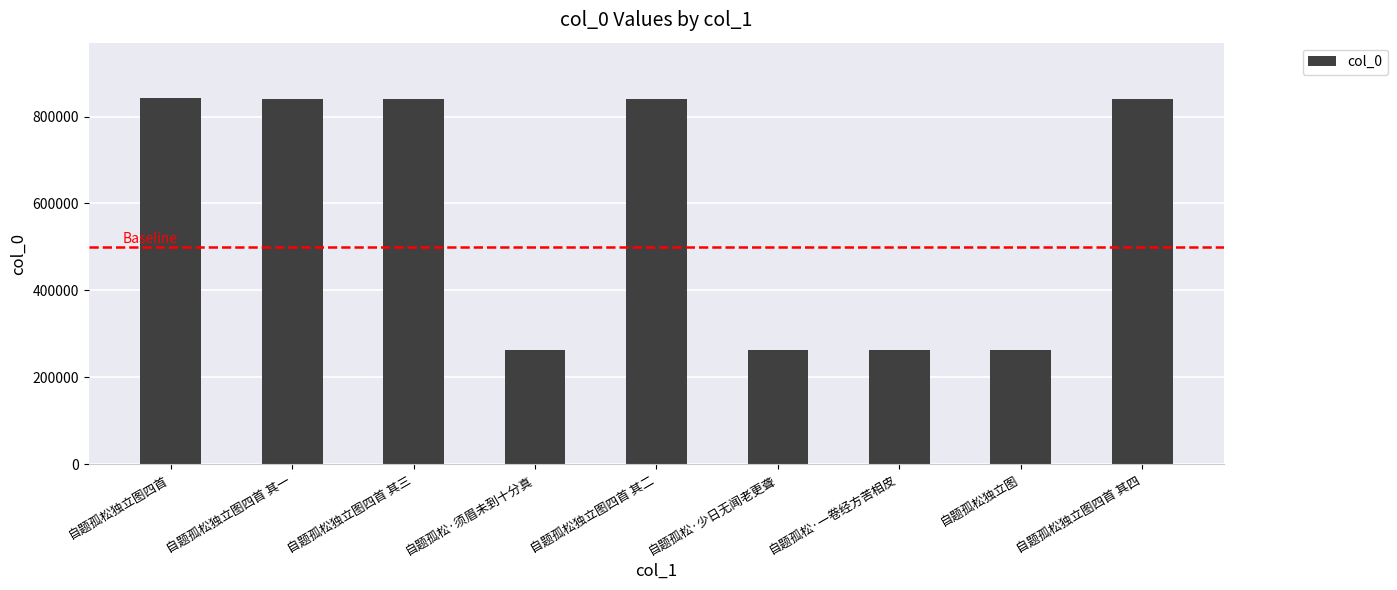

What is the maximum value shown in the chart?

843593